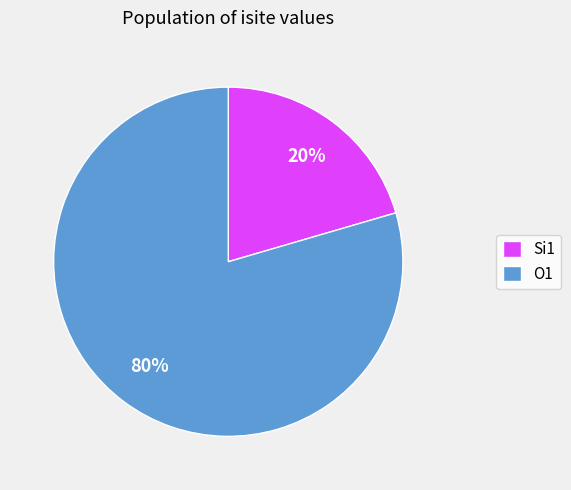

How many segments does this pie chart have?

2